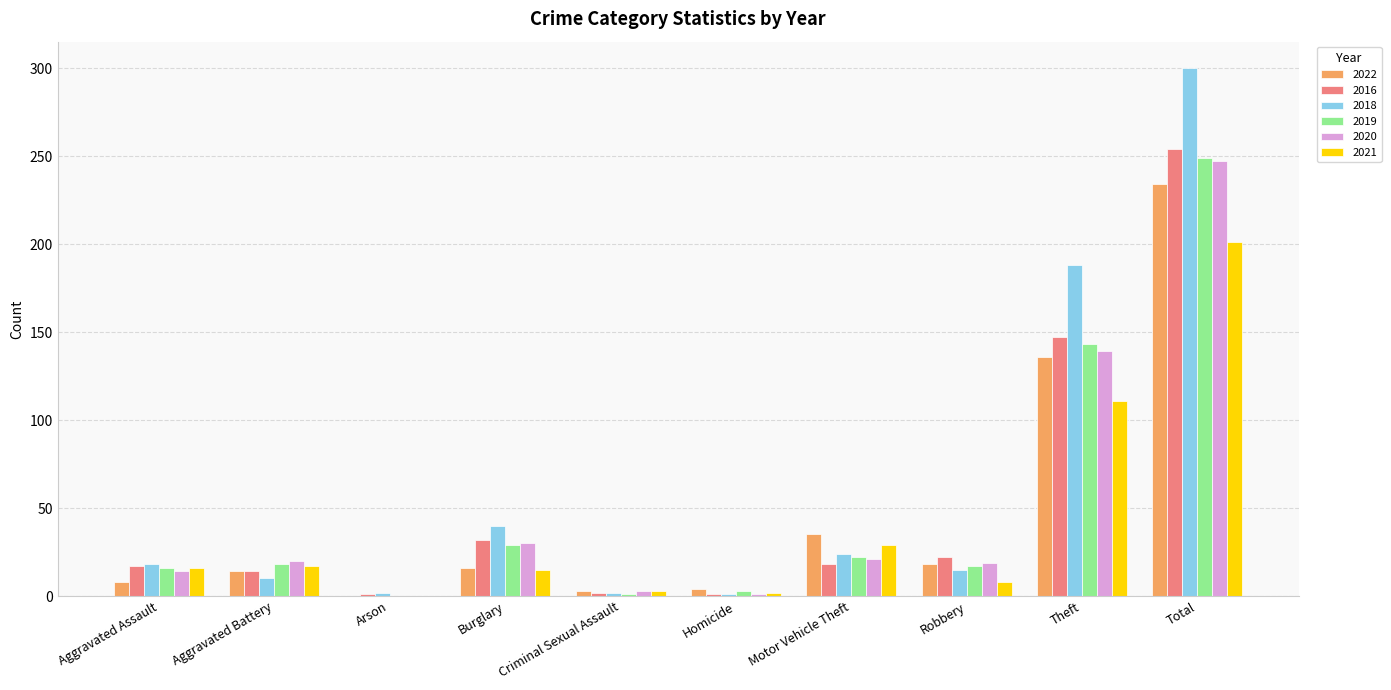

At which category does the chart reach its peak across all series?

Total